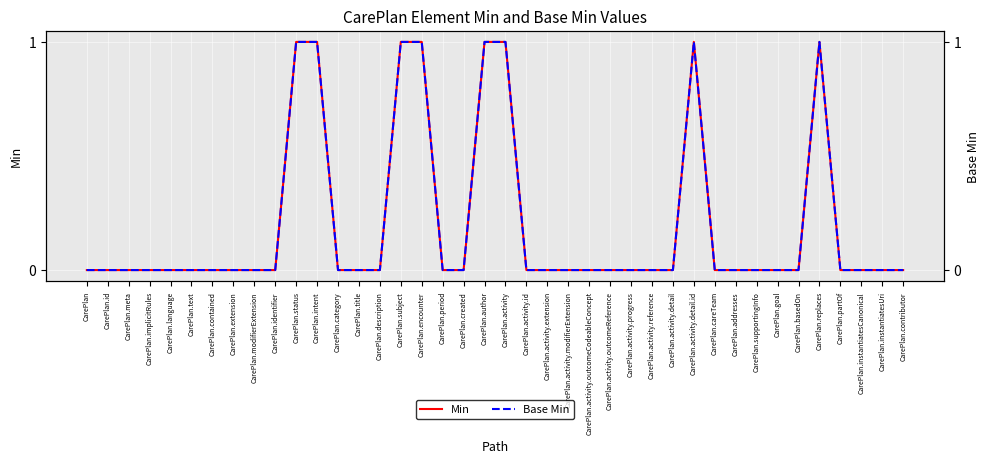

Reading right to left, extract all data points from this chart.

Min: CarePlan.contributor=0	CarePlan.instantiatesUri=0	CarePlan.instantiatesCanonical=0	CarePlan.partOf=0	CarePlan.replaces=1	CarePlan.basedOn=0	CarePlan.goal=0	CarePlan.supportingInfo=0	CarePlan.addresses=0	CarePlan.careTeam=0	CarePlan.activity.detail.id=1	CarePlan.activity.detail=0	CarePlan.activity.reference=0	CarePlan.activity.progress=0	CarePlan.activity.outcomeReference=0	CarePlan.activity.outcomeCodeableConcept=0	CarePlan.activity.modifierExtension=0	CarePlan.activity.extension=0	CarePlan.activity.id=0	CarePlan.activity=1	CarePlan.author=1	CarePlan.created=0	CarePlan.period=0	CarePlan.encounter=1	CarePlan.subject=1	CarePlan.description=0	CarePlan.title=0	CarePlan.category=0	CarePlan.intent=1	CarePlan.status=1	CarePlan.identifier=0	CarePlan.modifierExtension=0	CarePlan.extension=0	CarePlan.contained=0	CarePlan.text=0	CarePlan.language=0	CarePlan.implicitRules=0	CarePlan.meta=0	CarePlan.id=0	CarePlan=0
Base Min: CarePlan.contributor=0	CarePlan.instantiatesUri=0	CarePlan.instantiatesCanonical=0	CarePlan.partOf=0	CarePlan.replaces=1	CarePlan.basedOn=0	CarePlan.goal=0	CarePlan.supportingInfo=0	CarePlan.addresses=0	CarePlan.careTeam=0	CarePlan.activity.detail.id=1	CarePlan.activity.detail=0	CarePlan.activity.reference=0	CarePlan.activity.progress=0	CarePlan.activity.outcomeReference=0	CarePlan.activity.outcomeCodeableConcept=0	CarePlan.activity.modifierExtension=0	CarePlan.activity.extension=0	CarePlan.activity.id=0	CarePlan.activity=1	CarePlan.author=1	CarePlan.created=0	CarePlan.period=0	CarePlan.encounter=1	CarePlan.subject=1	CarePlan.description=0	CarePlan.title=0	CarePlan.category=0	CarePlan.intent=1	CarePlan.status=1	CarePlan.identifier=0	CarePlan.modifierExtension=0	CarePlan.extension=0	CarePlan.contained=0	CarePlan.text=0	CarePlan.language=0	CarePlan.implicitRules=0	CarePlan.meta=0	CarePlan.id=0	CarePlan=0